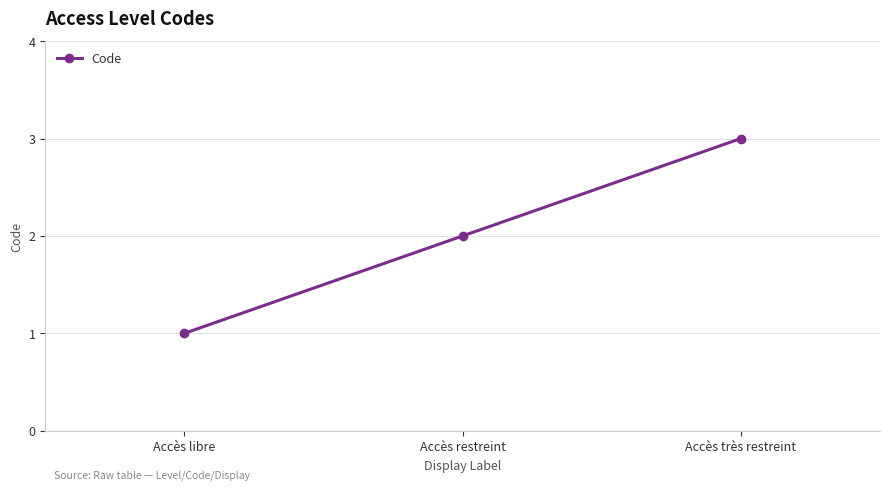

Reading right to left, what are all the values shown in this chart?

3	2	1